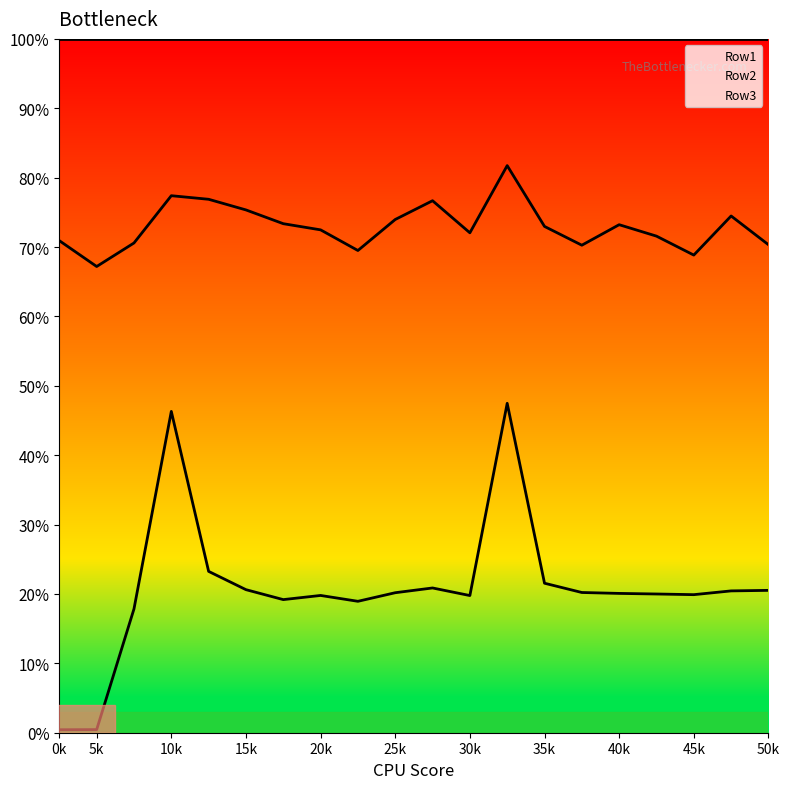

What is the spread (max minus min) of values at 15k?

0.5